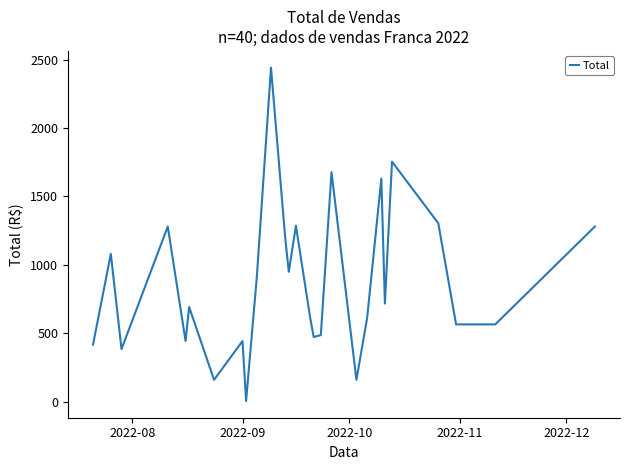

What is the maximum value shown in the chart?

2441.0